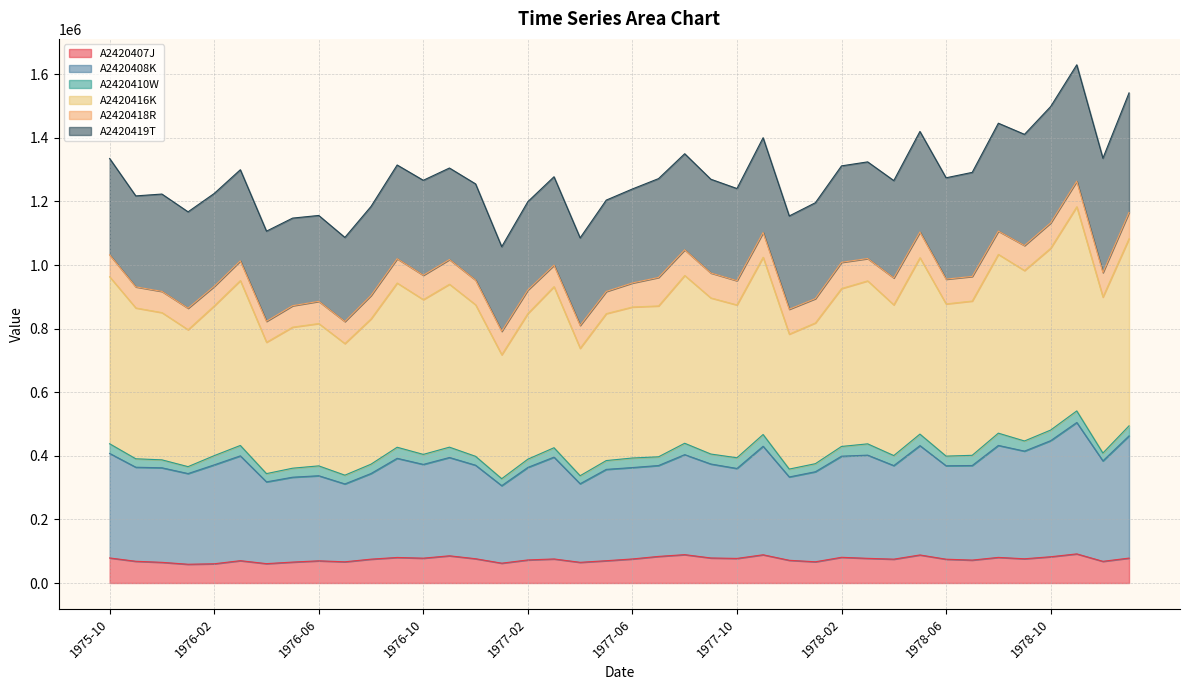

What is the maximum value for A2420407J?

91549